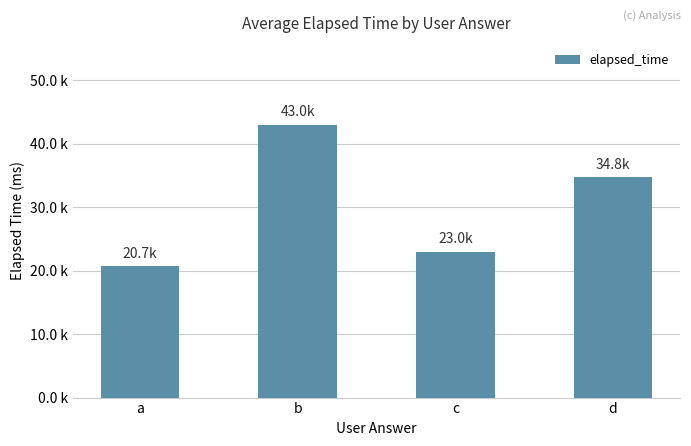

What is the average value?

30354.2